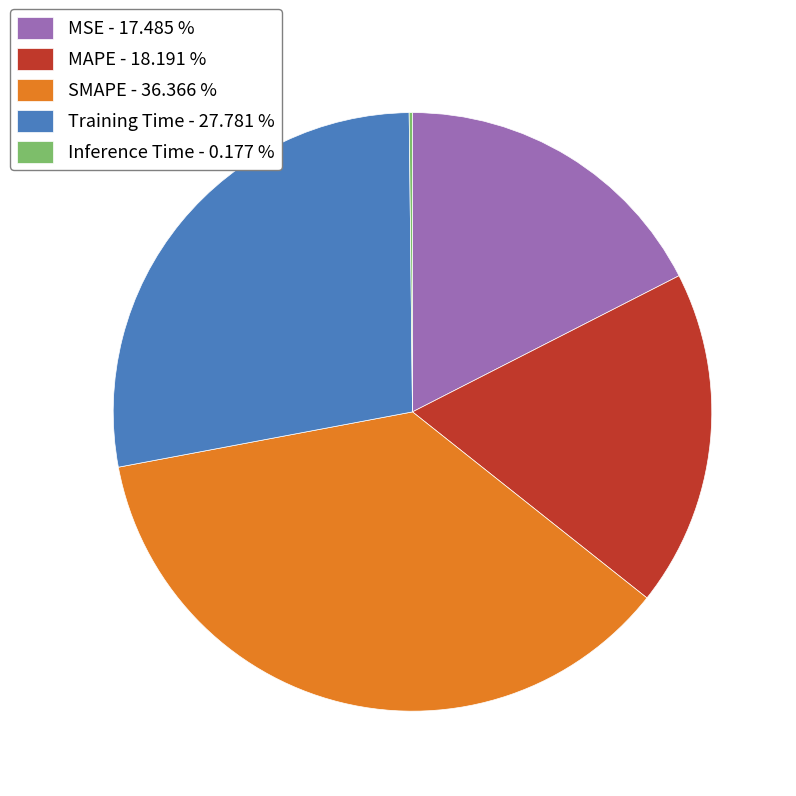

Between Training Time - 27.781 % and MSE - 17.485 %, which is larger?

Training Time - 27.781 %